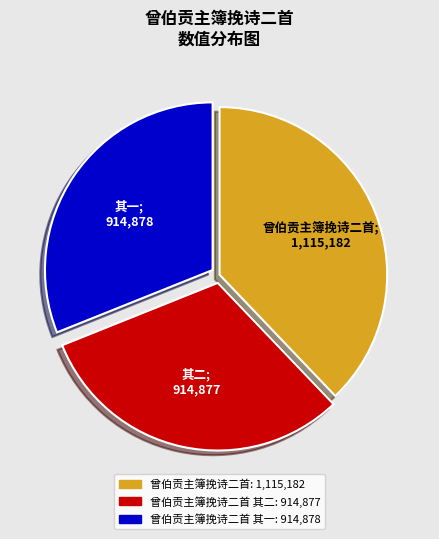

Is there any slice that represents more than half of the pie?

No